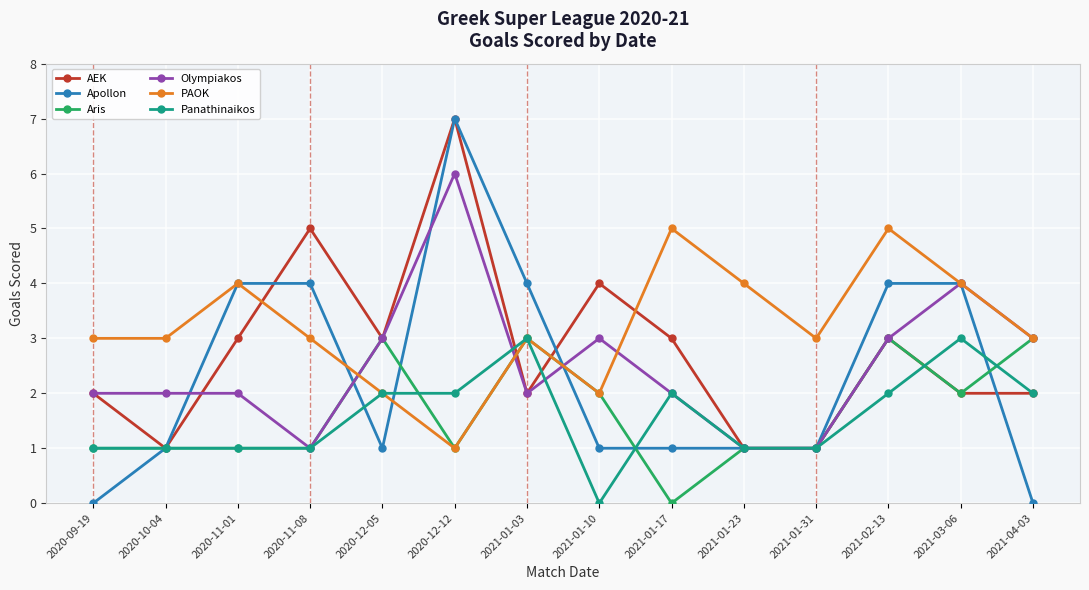

The value of Olympiakos at 2021-01-23 is 0. True or false?

False